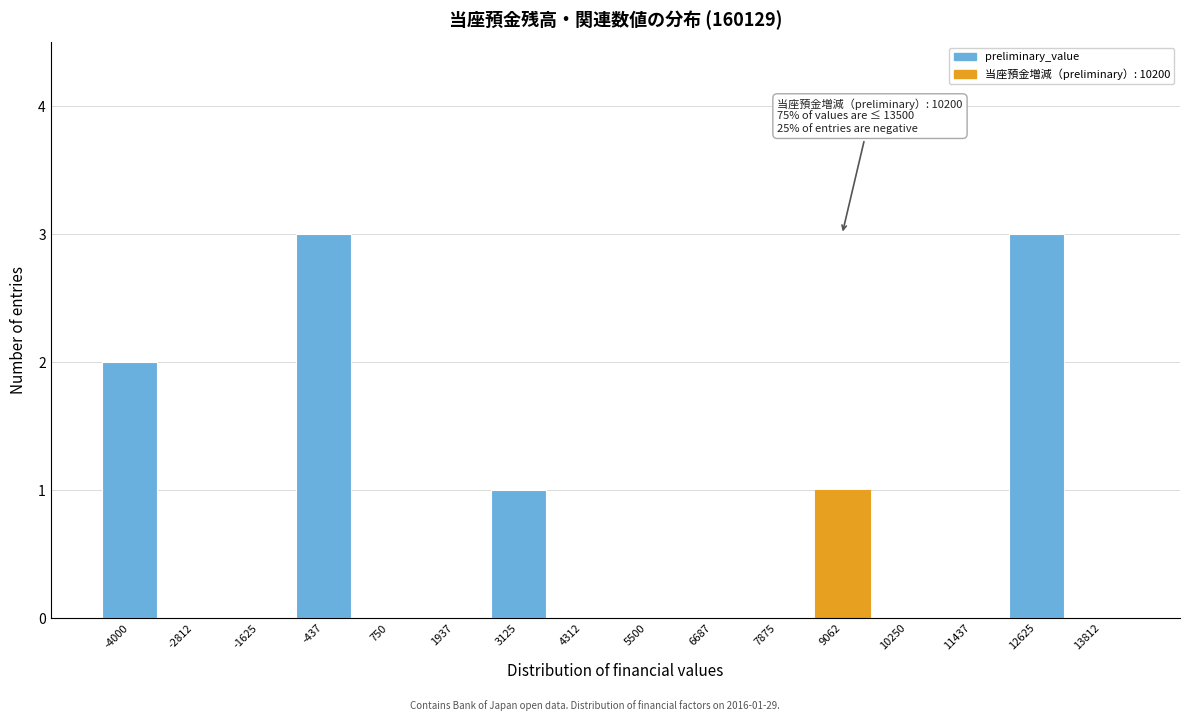

Reading left to right, transcribe all the data shown in this chart.

-4000=2	-2812=0	-1625=0	-437=3	750=0	1937=0	3125=1	4312=0	5500=0	6687=0	7875=0	9062=1	10250=0	11437=0	12625=3	13812=0